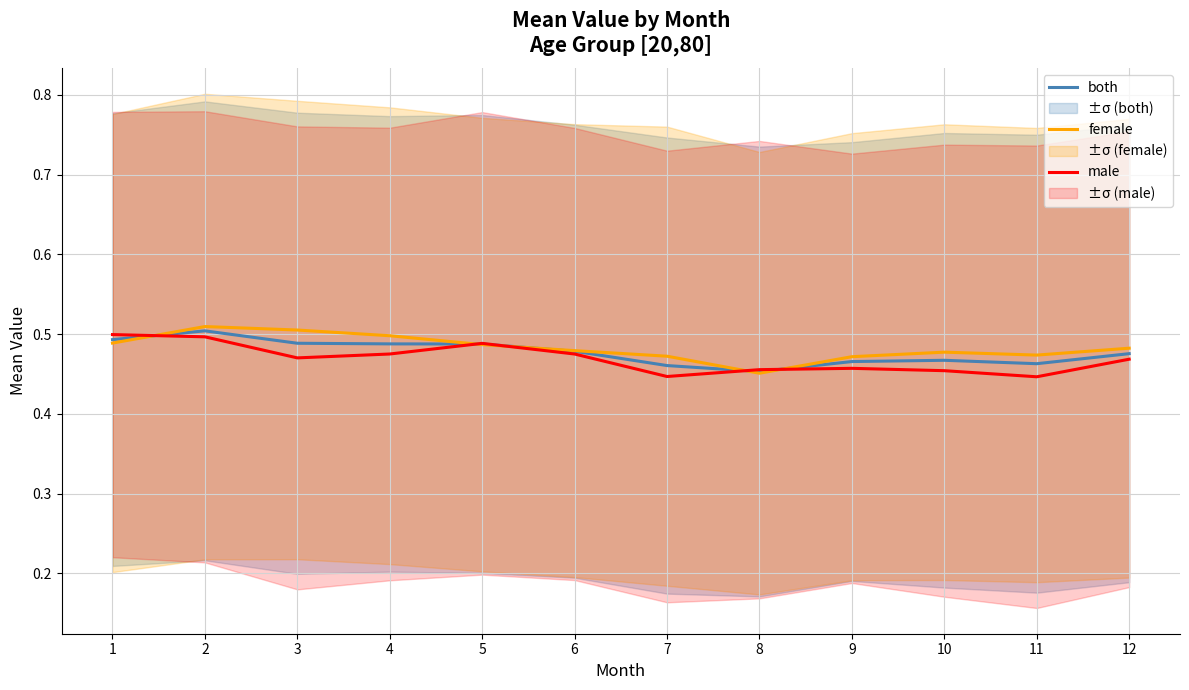

Which category has the highest value in the female series?

2